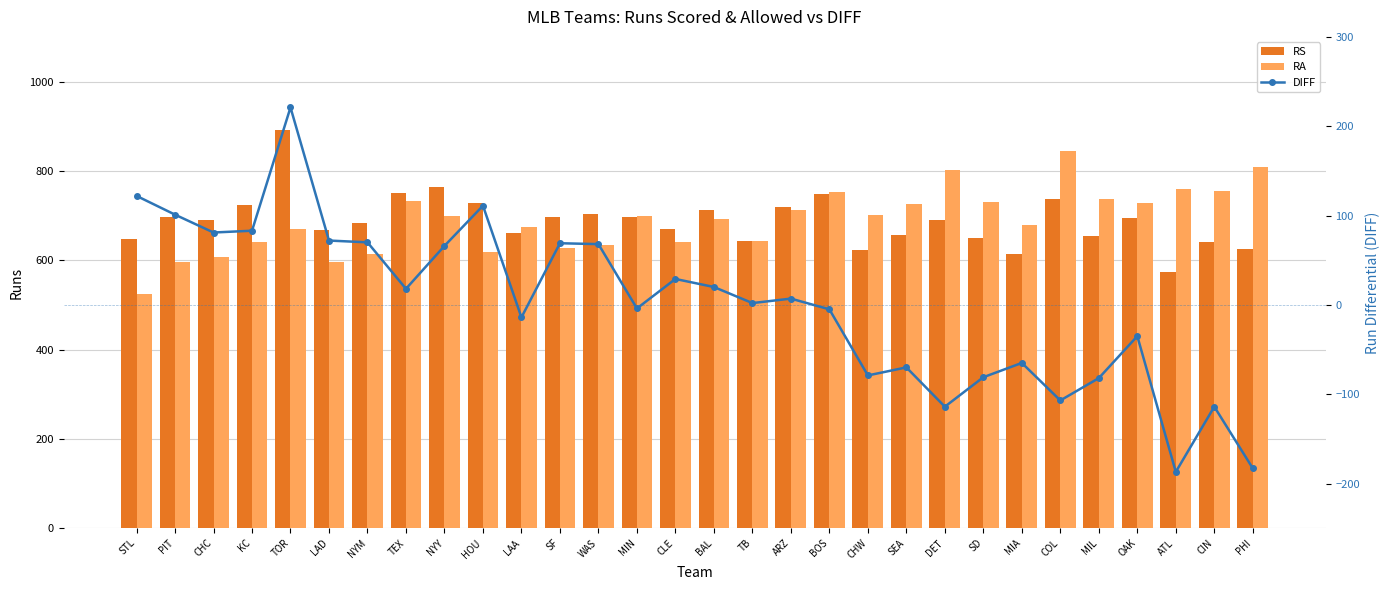

What is the label of the 16th bar from the left?

BAL